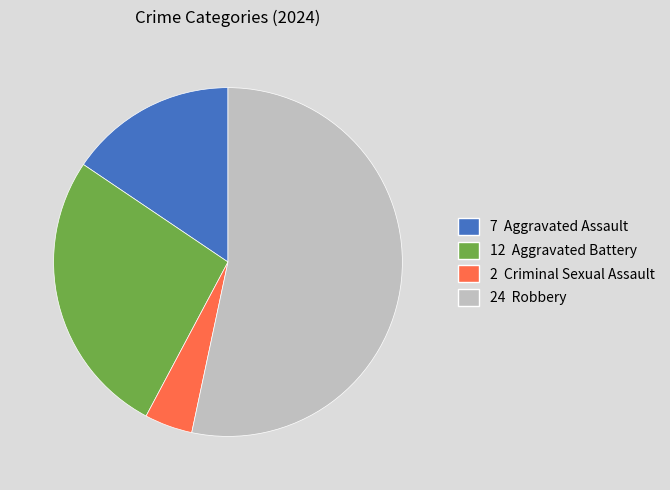

Is there a majority slice in this chart?

Yes